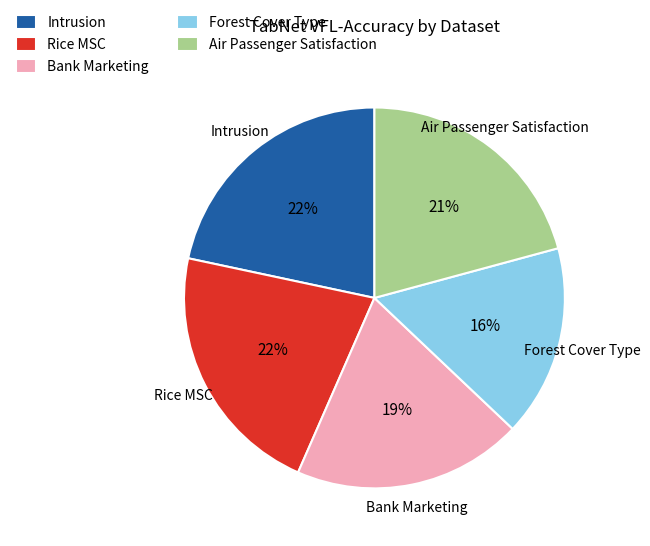

What percentage is the Air Passenger Satisfaction slice, to the nearest percent?

21%